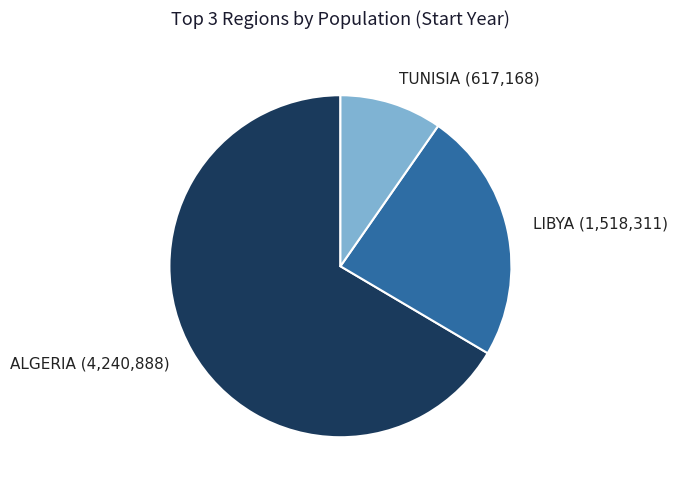

Combined, do LIBYA (1,518,311) and TUNISIA (617,168) account for over 50%?

No